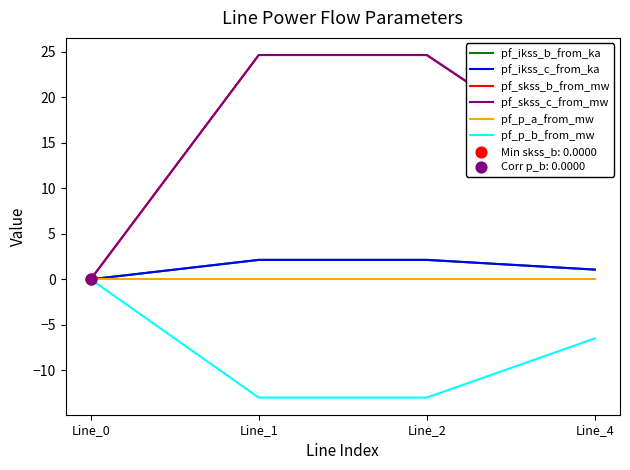

At which category is the sum across all series the highest?

Line_2